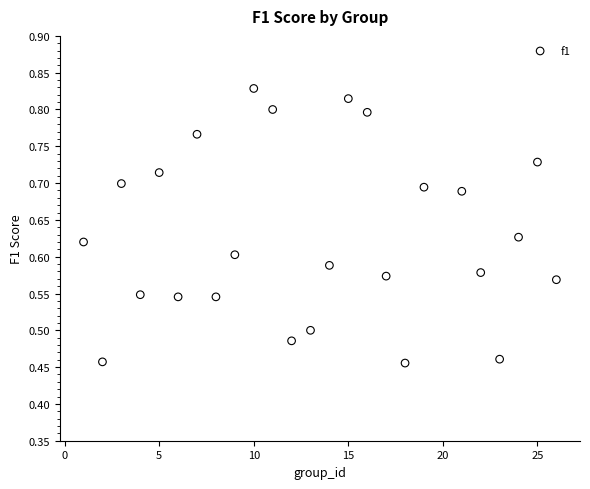

What is the range of Y values (max minus min)?

0.4